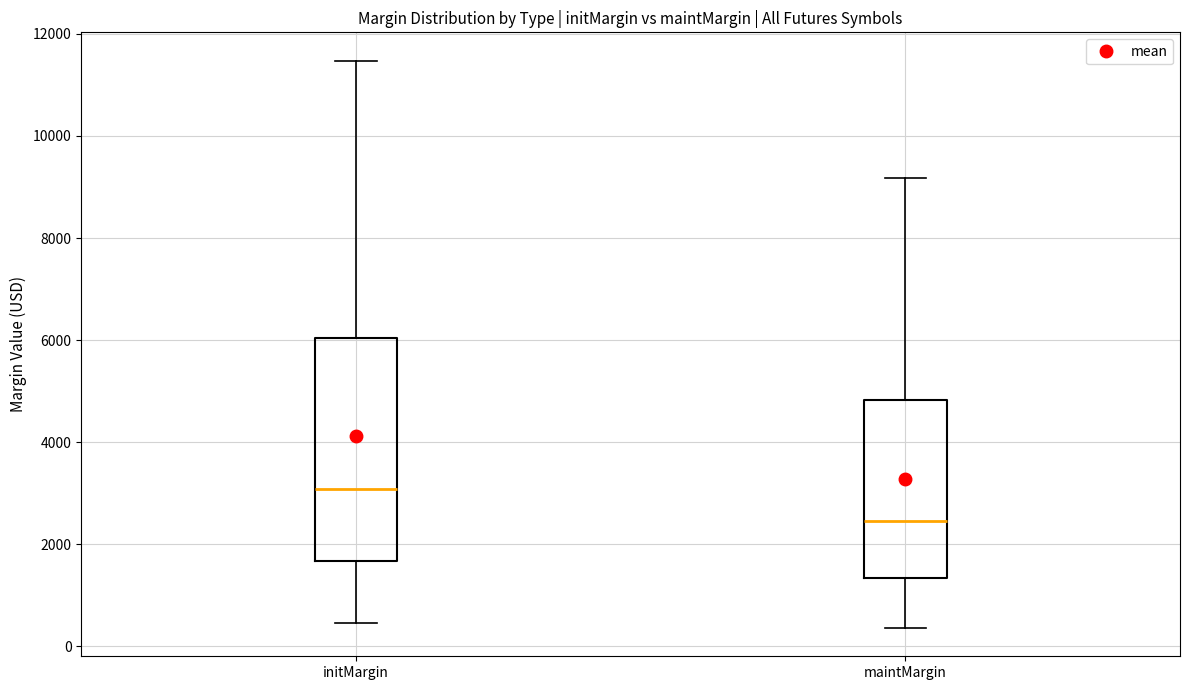

Where does the lower whisker of the box for initMargin end on the y-axis? The values are not printed on the chart, so give them approximately, as read against the axis.

400